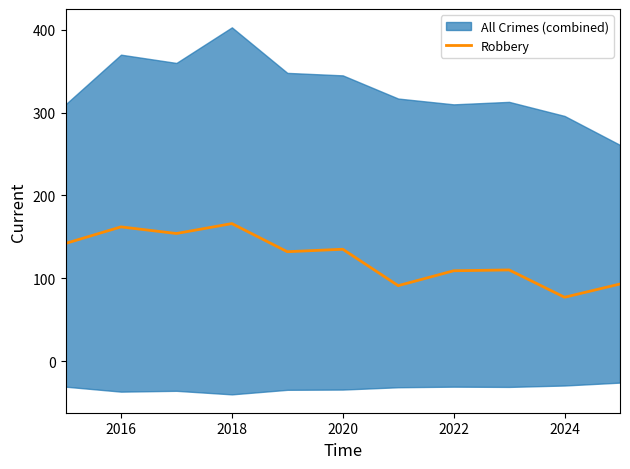

At which label does Robbery reach its minimum?

2024